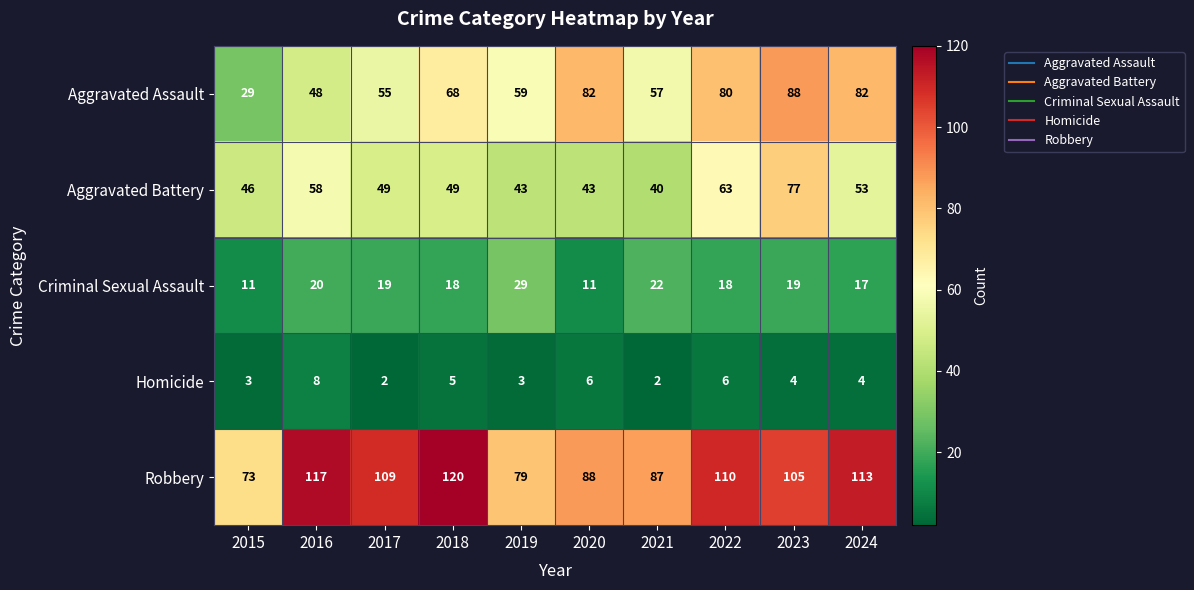

The value of Aggravated Battery at 2017 is 49. True or false?

True